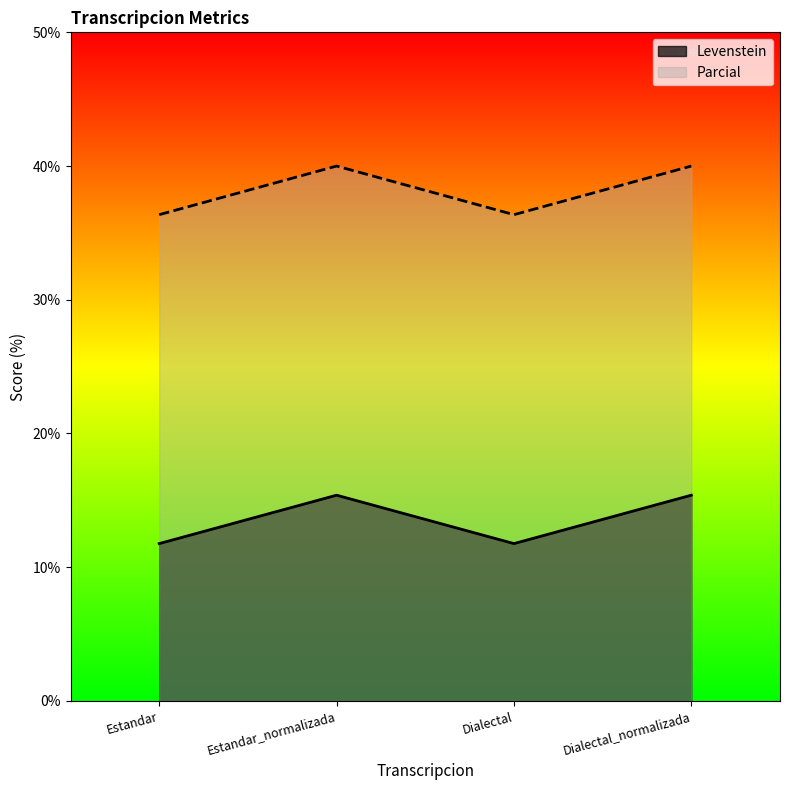

How many values in the Levenstein series are below 15?

2